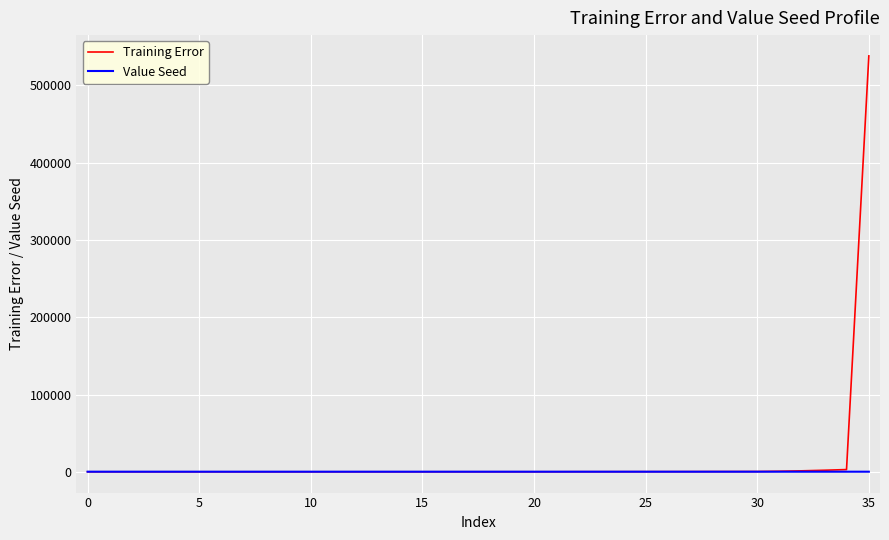

Does the chart display data point markers on the line(s)?

No